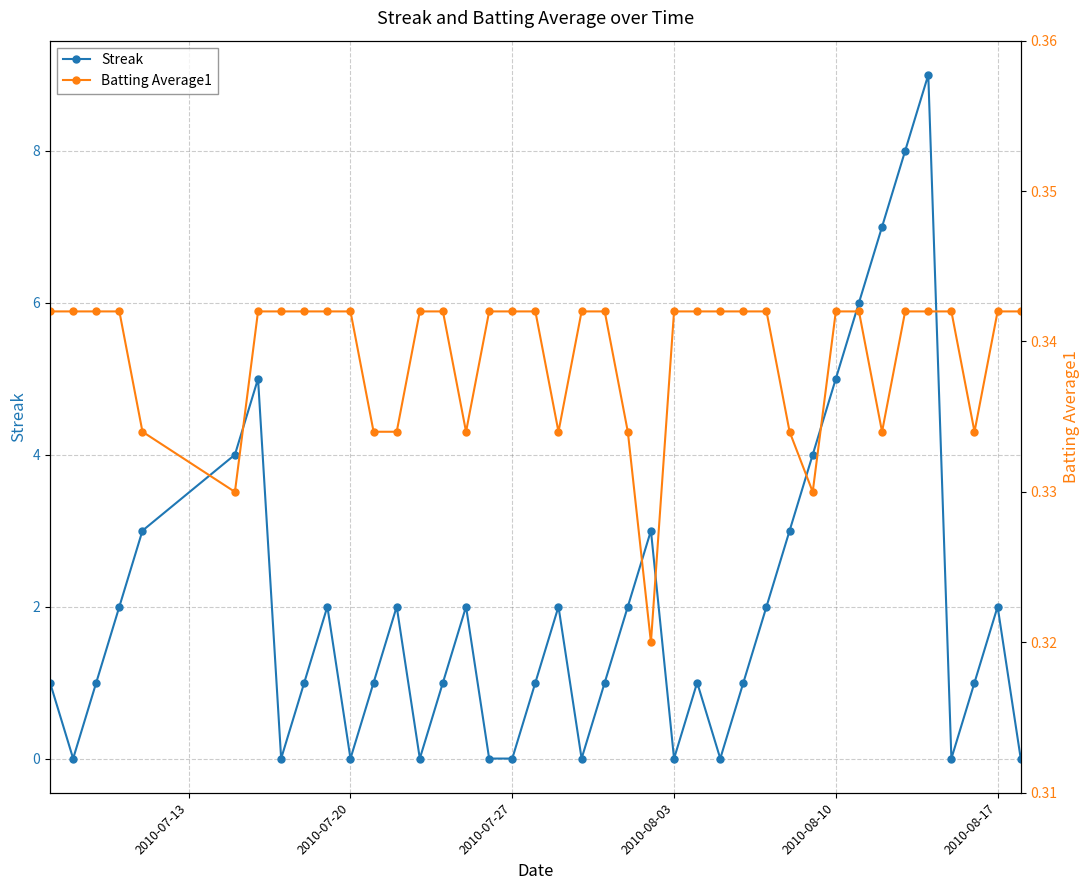

Which series has the largest total across all categories?

Streak